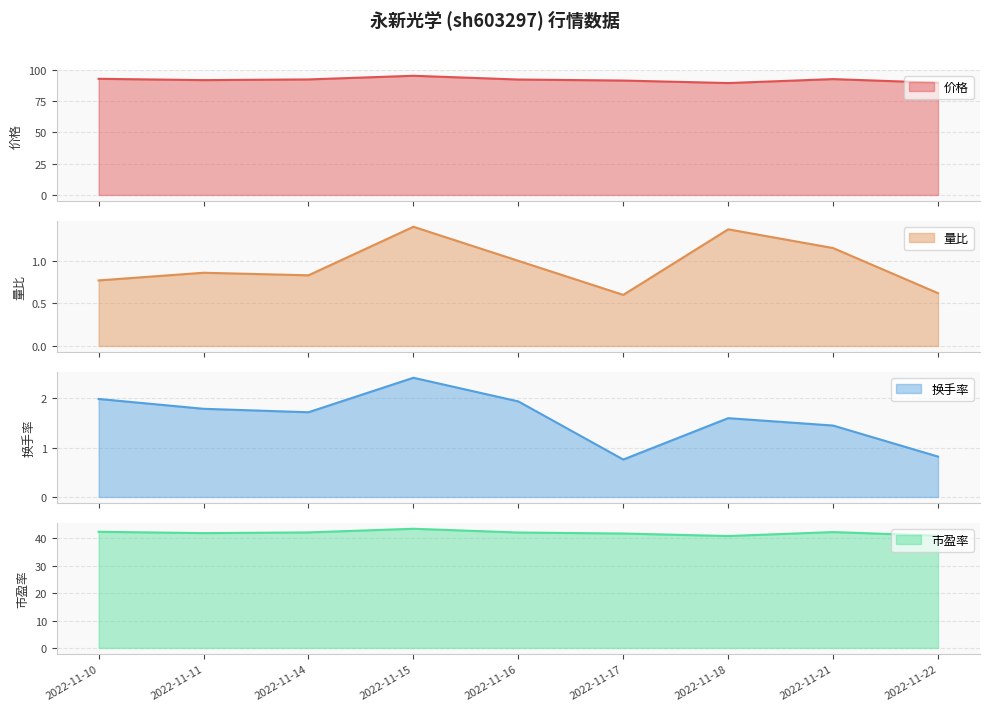

At which label does 市盈率 reach its minimum?

2022-11-18